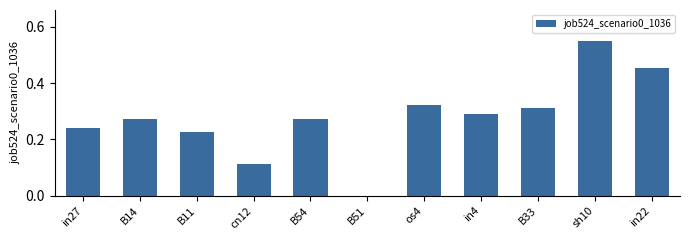

At which label is the value closest to 0?

B51